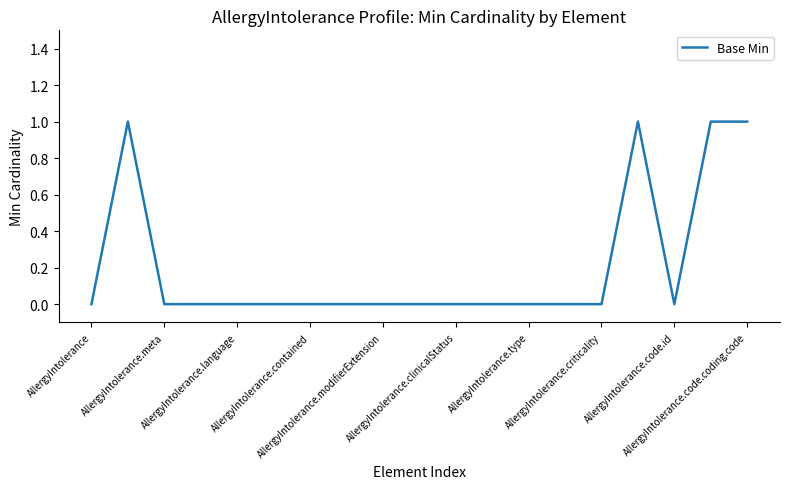

How many lines are shown in the chart?

1